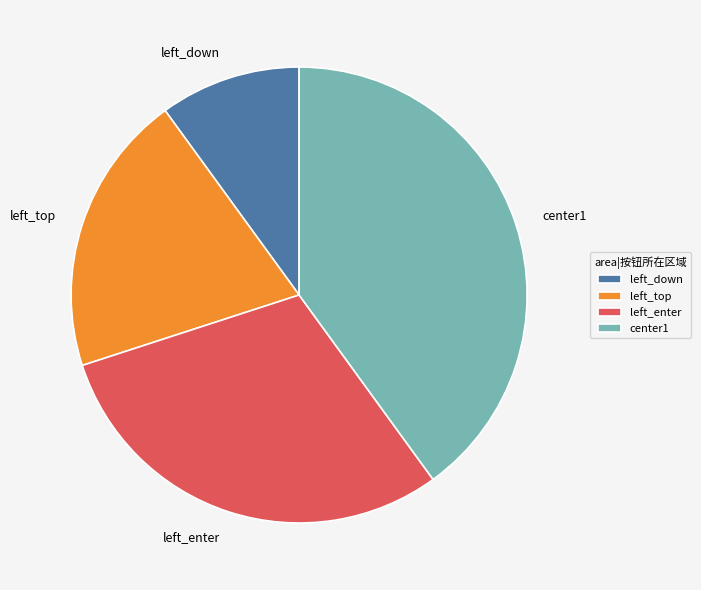

Rank the categories by value from lowest to highest.

left_down, left_top, left_enter, center1